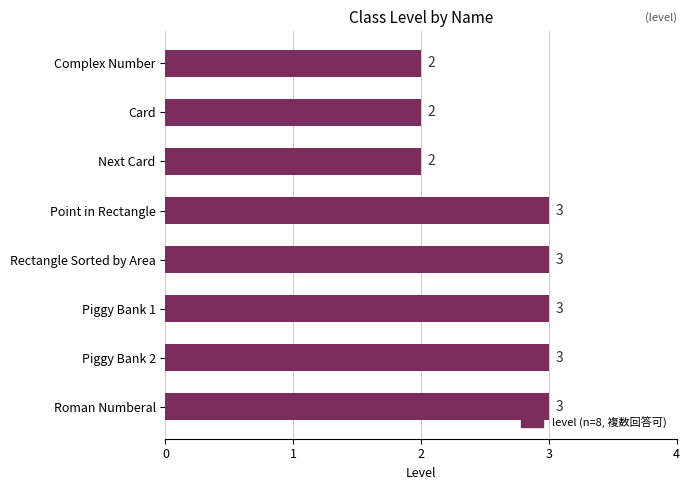

What is the difference between the second highest and second lowest values?

1